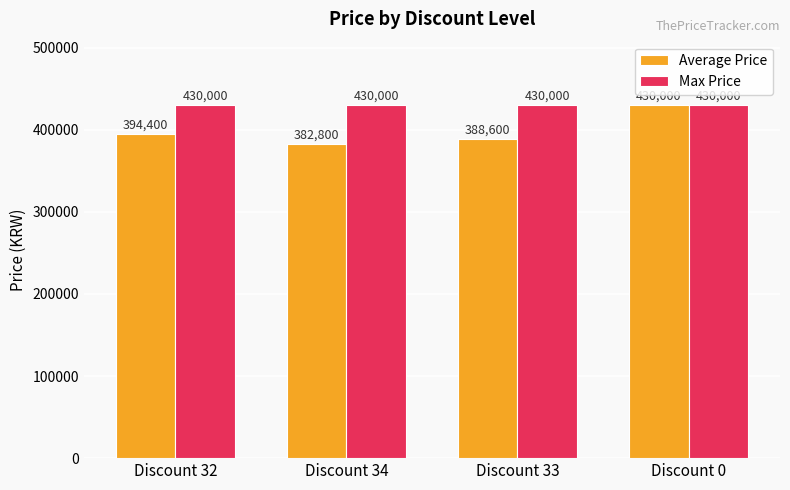

Does the chart contain any negative values?

No